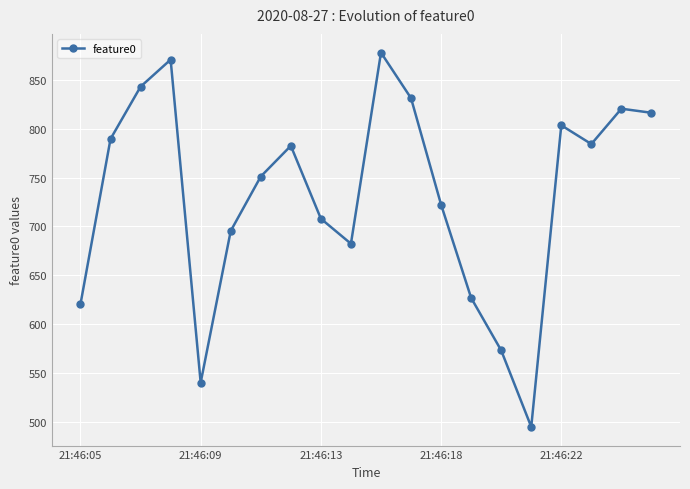

What is the value of the 7th point from the left?

751.1